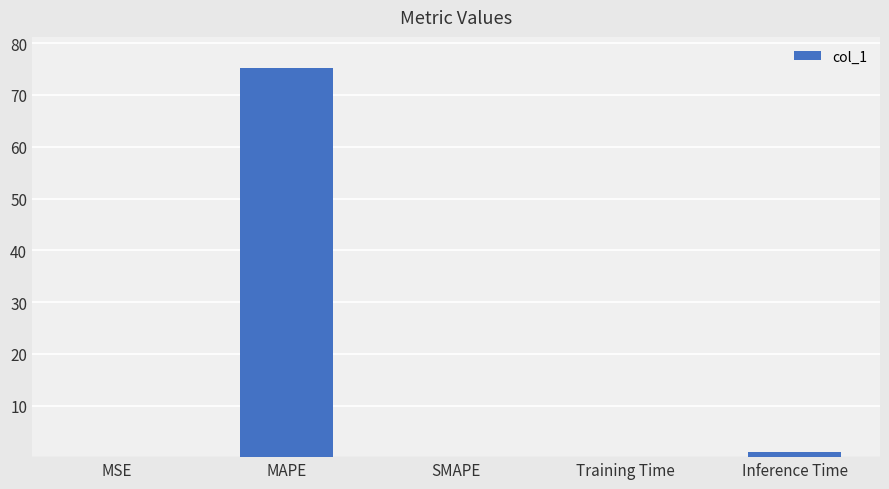

Is it true that the value at MAPE is 134.9?

False